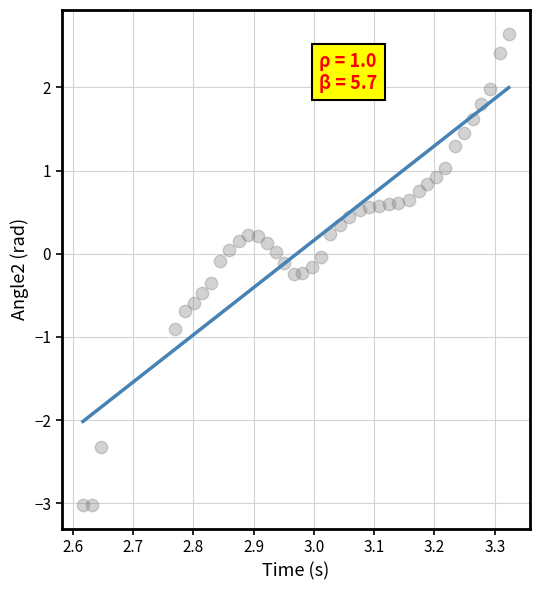

What is the range of X values (max minus min)?

0.7